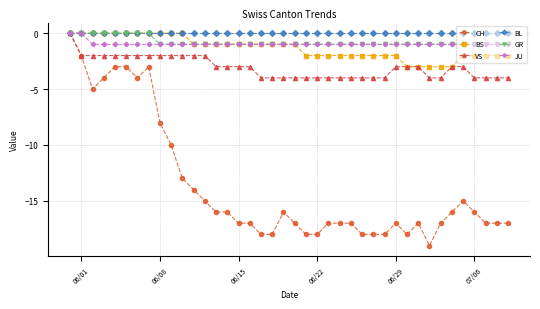

What is the difference between the second highest and minimum values in the GR series?

1